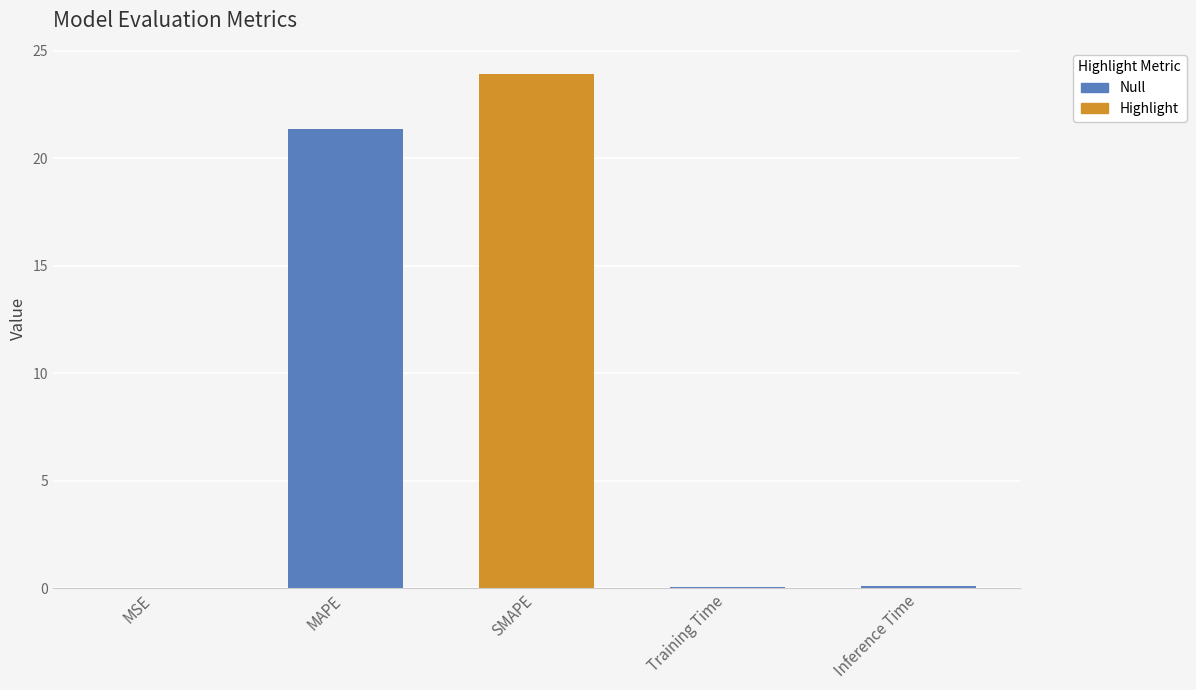

What is the sum of all values?

45.5